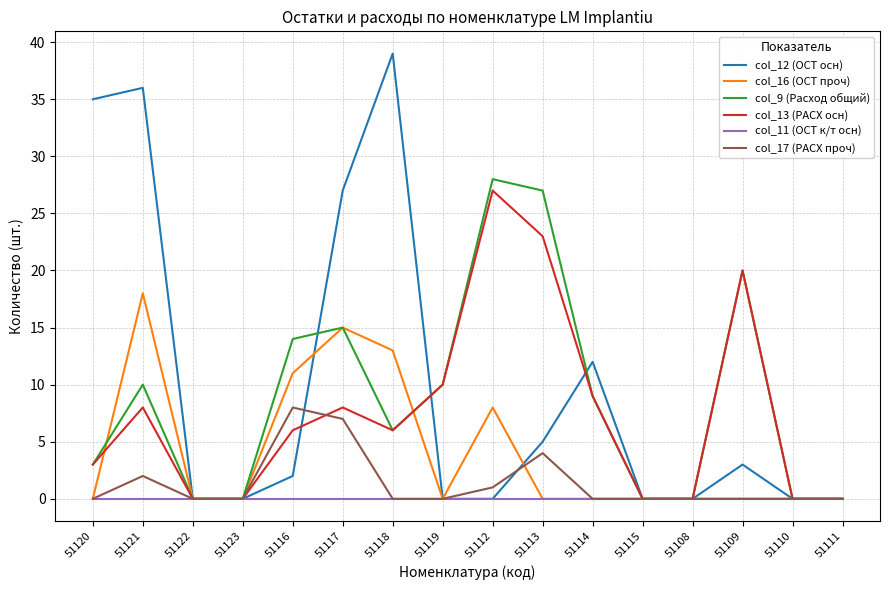

The col_12 (ОСТ осн) series shows 1 at 51109. True or false?

False